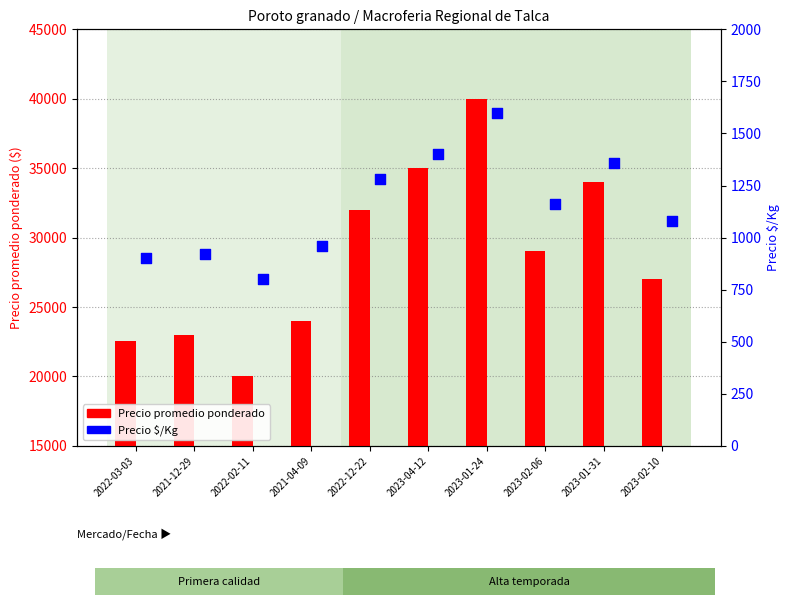

Which series reaches the minimum Y coordinate?

Precio $/Kg